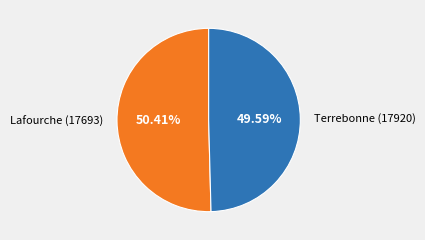

Is there a majority slice in this chart?

Yes